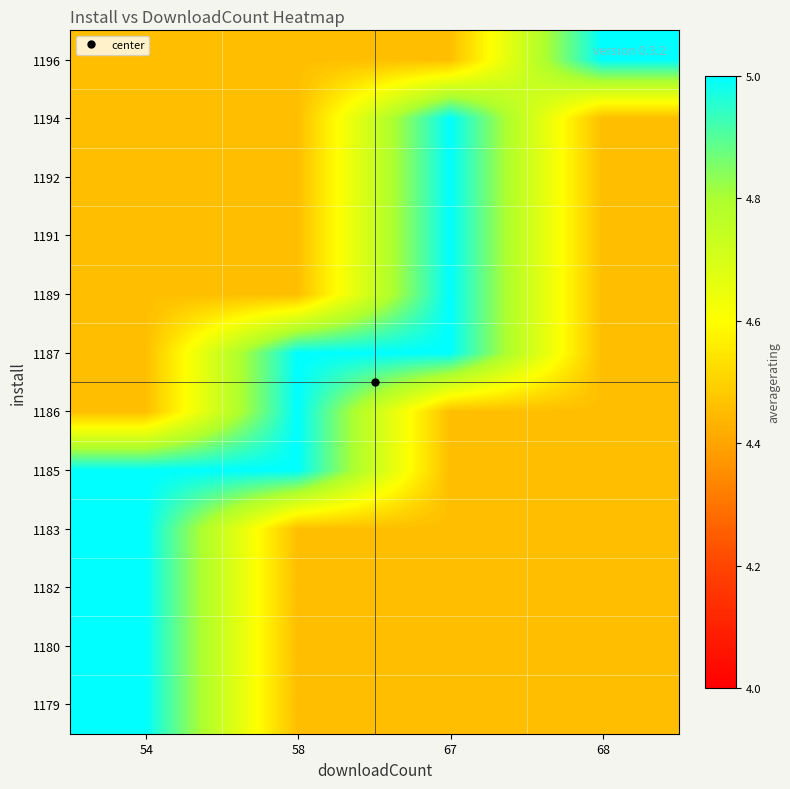

Reading right to left, extract all data points from this chart.

1179: 68=4.5	67=4.5	58=4.5	54=5.0
1180: 68=4.5	67=4.5	58=4.5	54=5.0
1182: 68=4.5	67=4.5	58=4.5	54=5.0
1183: 68=4.5	67=4.5	58=4.5	54=5.0
1185: 68=4.5	67=4.5	58=5.0	54=5.0
1186: 68=4.5	67=4.5	58=5.0	54=4.5
1187: 68=4.5	67=5.0	58=5.0	54=4.5
1189: 68=4.5	67=5.0	58=4.5	54=4.5
1191: 68=4.5	67=5.0	58=4.5	54=4.5
1192: 68=4.5	67=5.0	58=4.5	54=4.5
1194: 68=4.5	67=5.0	58=4.5	54=4.5
1196: 68=5.0	67=4.5	58=4.5	54=4.5